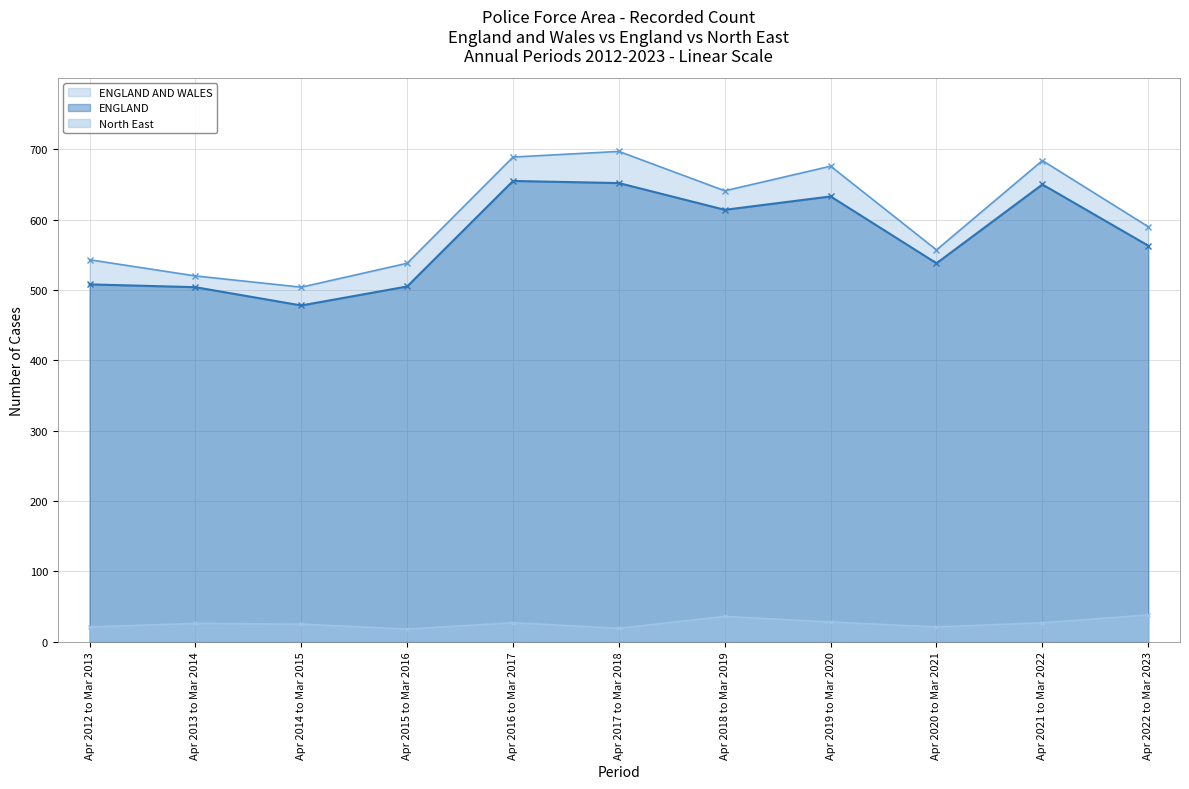

What is the label of the 8th point from the left?

Apr 2019 to Mar 2020